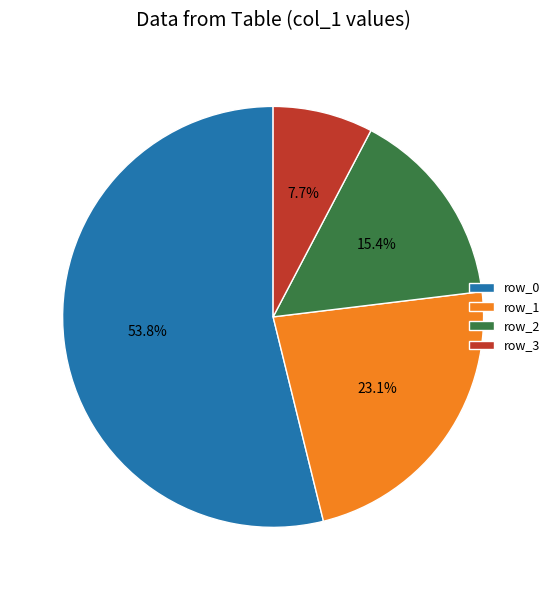

Is there any slice that represents more than half of the pie?

Yes